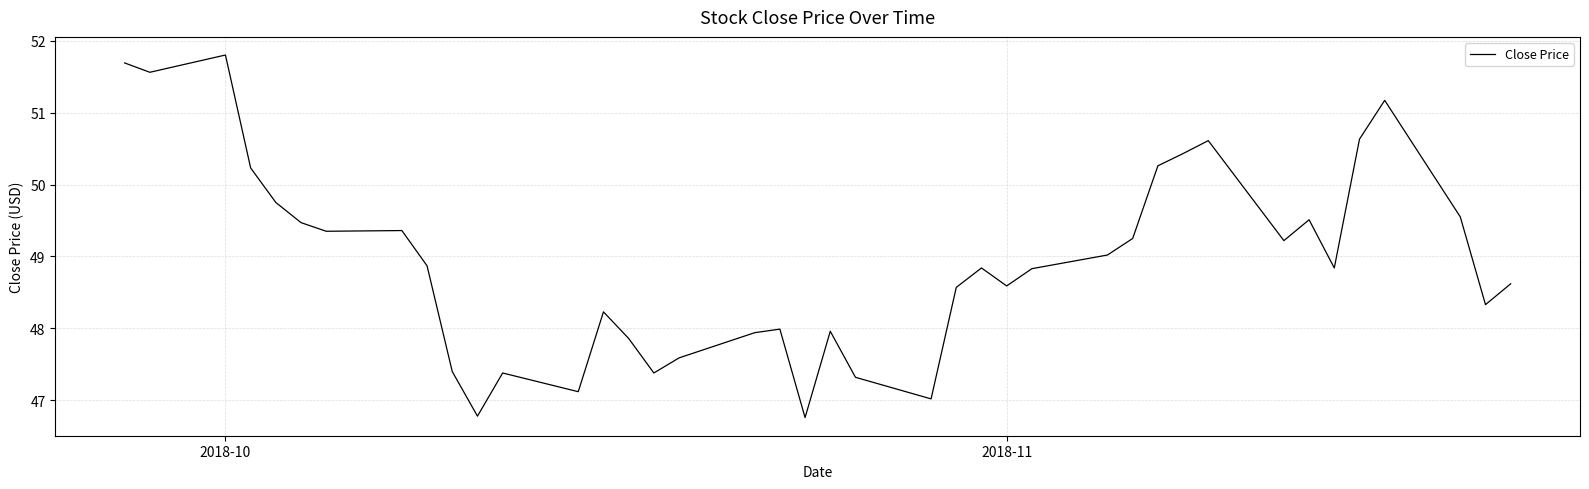

What is the maximum value shown in the chart?

51.8